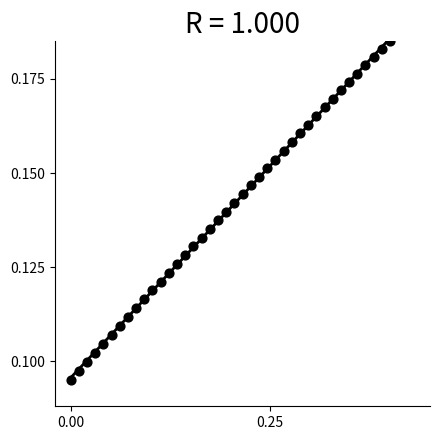

What is the range of X values (max minus min)?

0.4